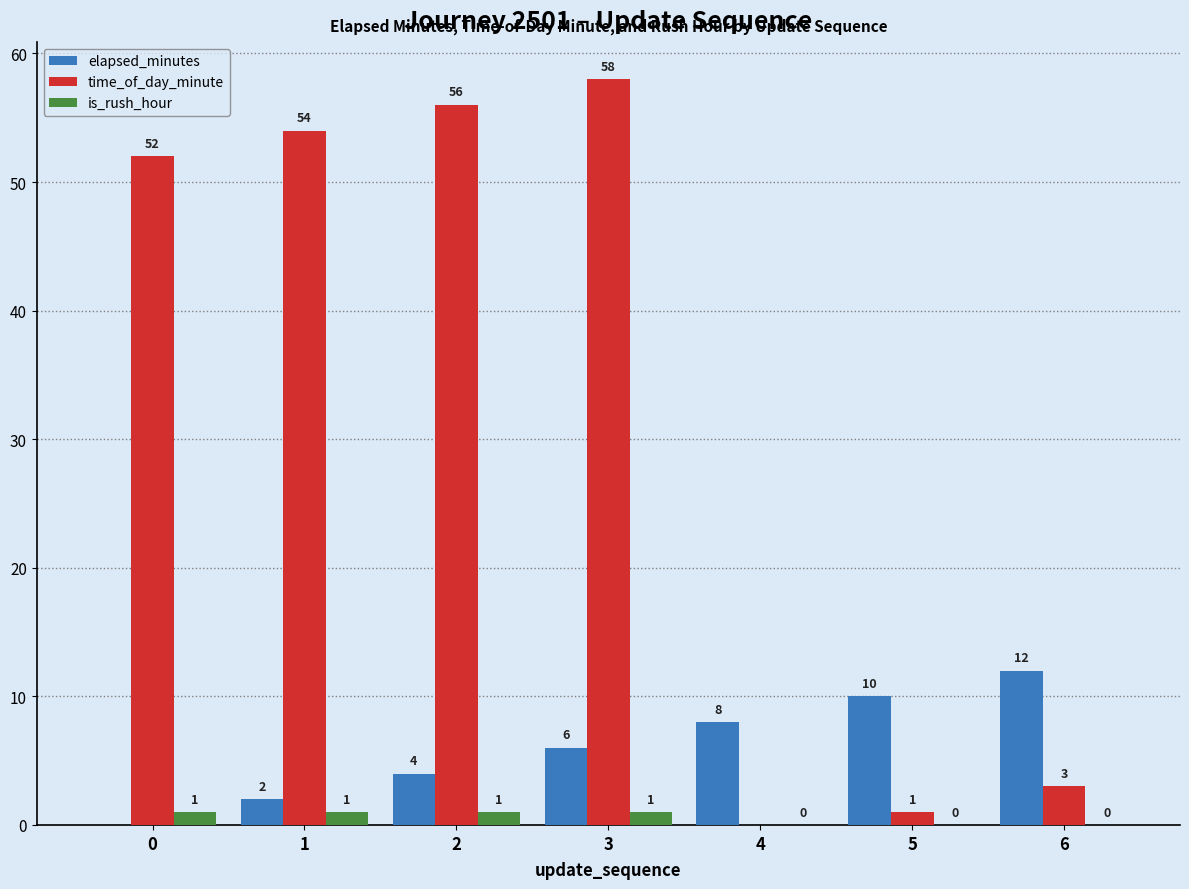

Reading left to right, extract all data points from this chart.

elapsed_minutes: 0=0	1=2	2=4	3=6	4=8	5=10	6=12
time_of_day_minute: 0=52	1=54	2=56	3=58	4=0	5=1	6=3
is_rush_hour: 0=1	1=1	2=1	3=1	4=0	5=0	6=0